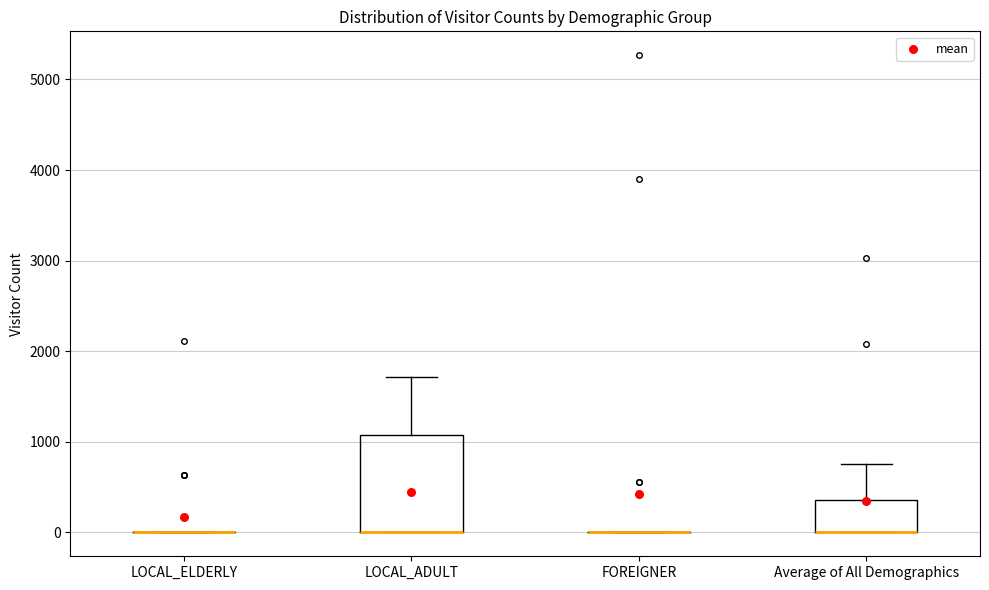

Comparing the boxes themselves (not the whiskers), which one is the tallest?

LOCAL_ADULT